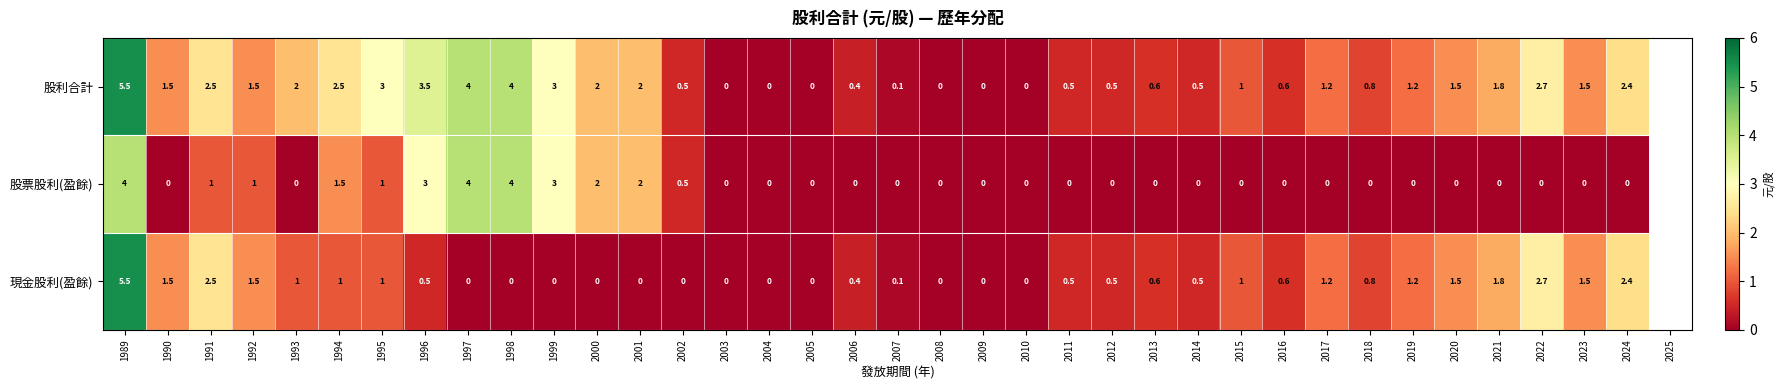

At which label is 現金股利(盈餘) closest to 2?

2021